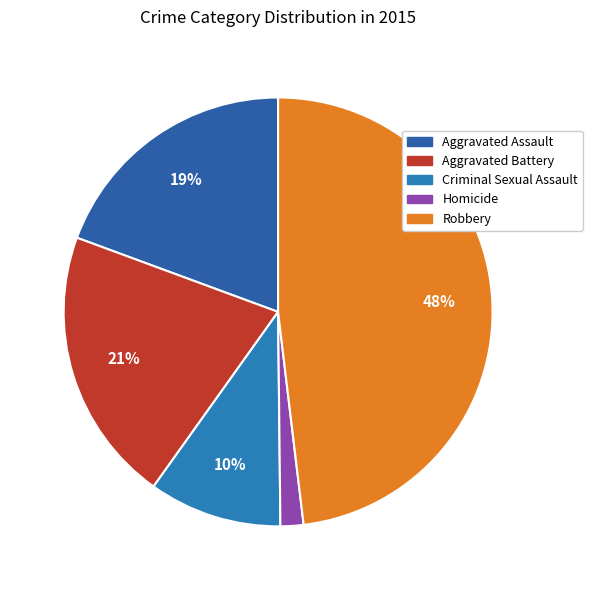

To the nearest percent, what is the combined percentage of Aggravated Assault and Criminal Sexual Assault?

29%